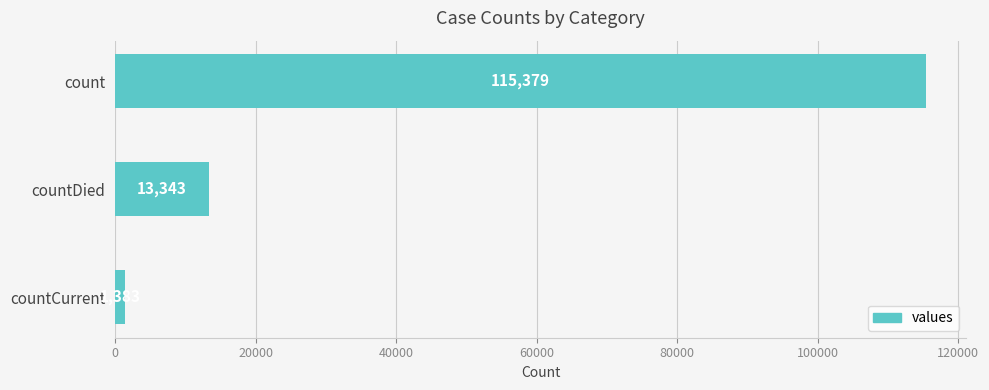

List the labels in order of value, smallest first.

countCurrent, countDied, count